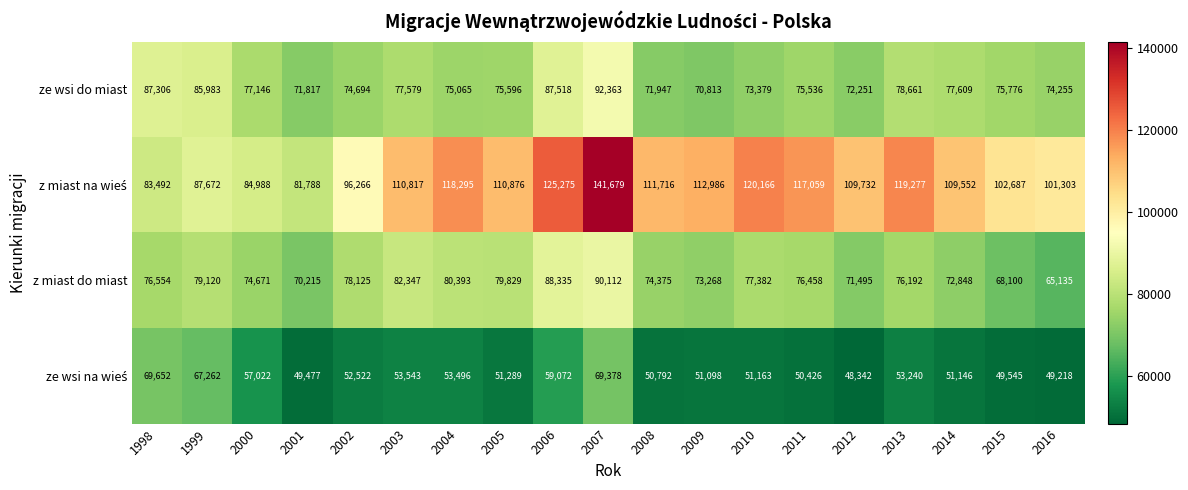

Is it true that z miast do miast equals 33202 at 2011?

False